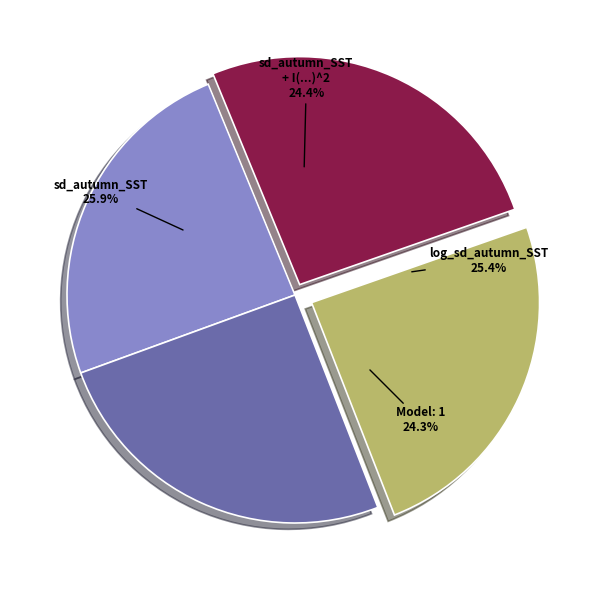

To the nearest percent, what is the combined percentage of sd_autumn_SST and log_sd_autumn_SST?

51%